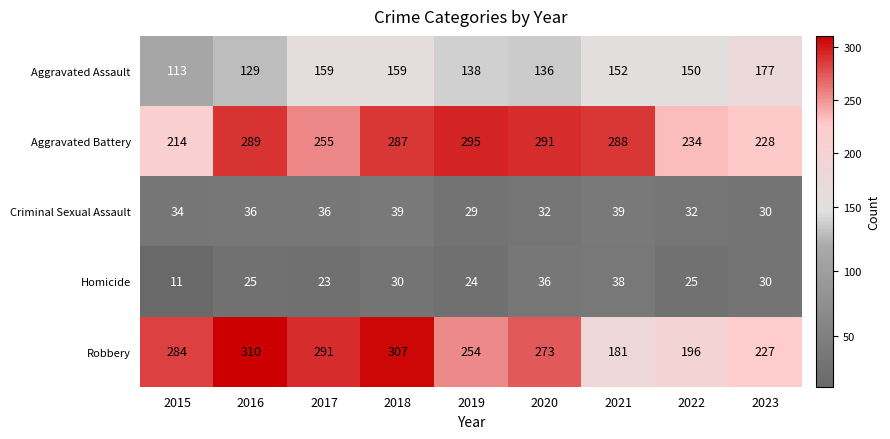

What is the total value across all series at 2018?

822